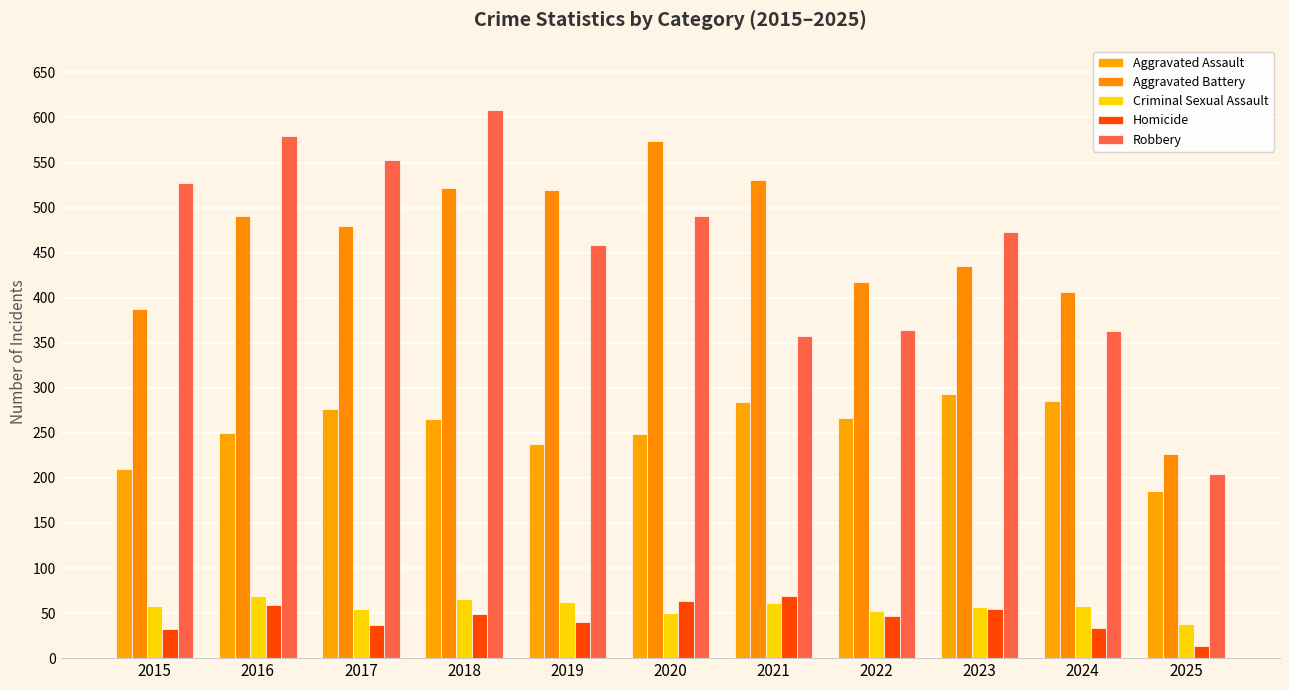

Is it true that Aggravated Battery equals 280 at 2023?

False